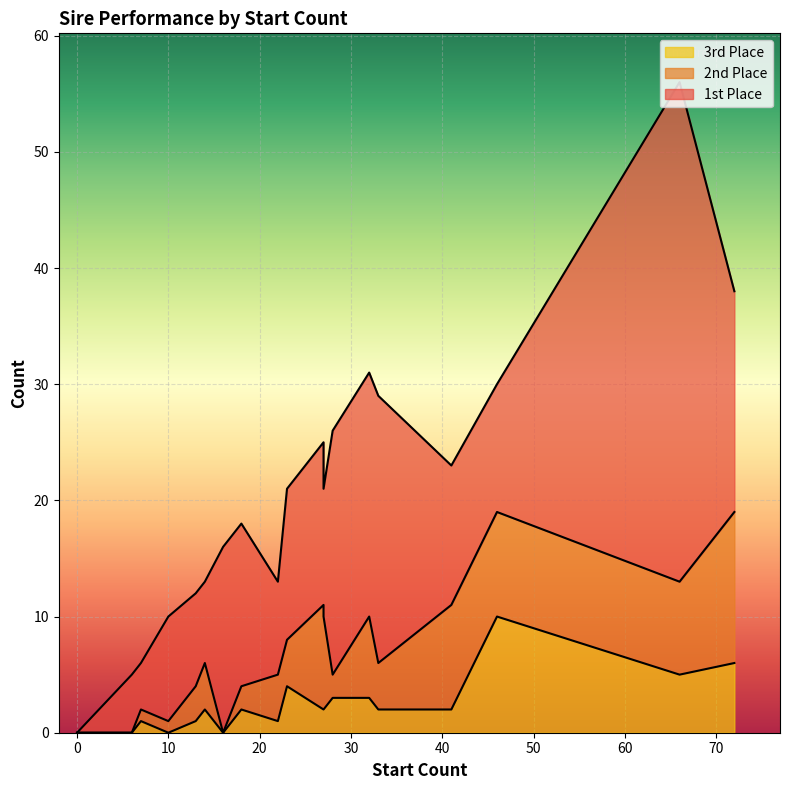

What is the difference between the 3rd Place values at 23 and 7?

3